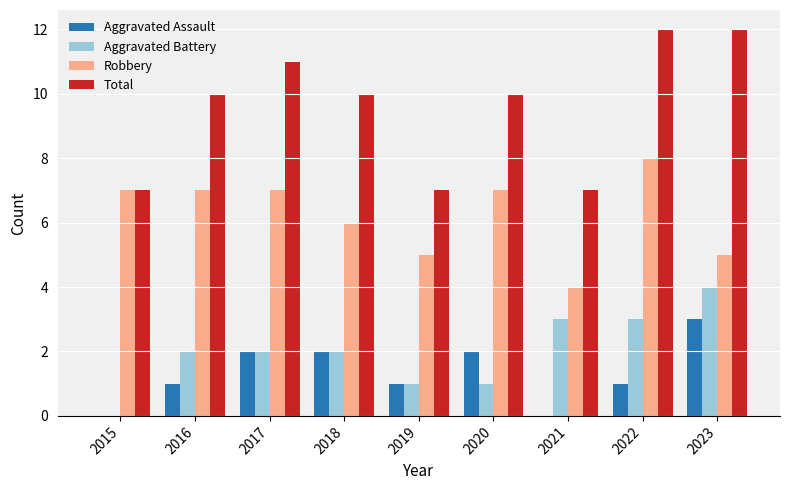

The Total series shows 10 at 2021. True or false?

False